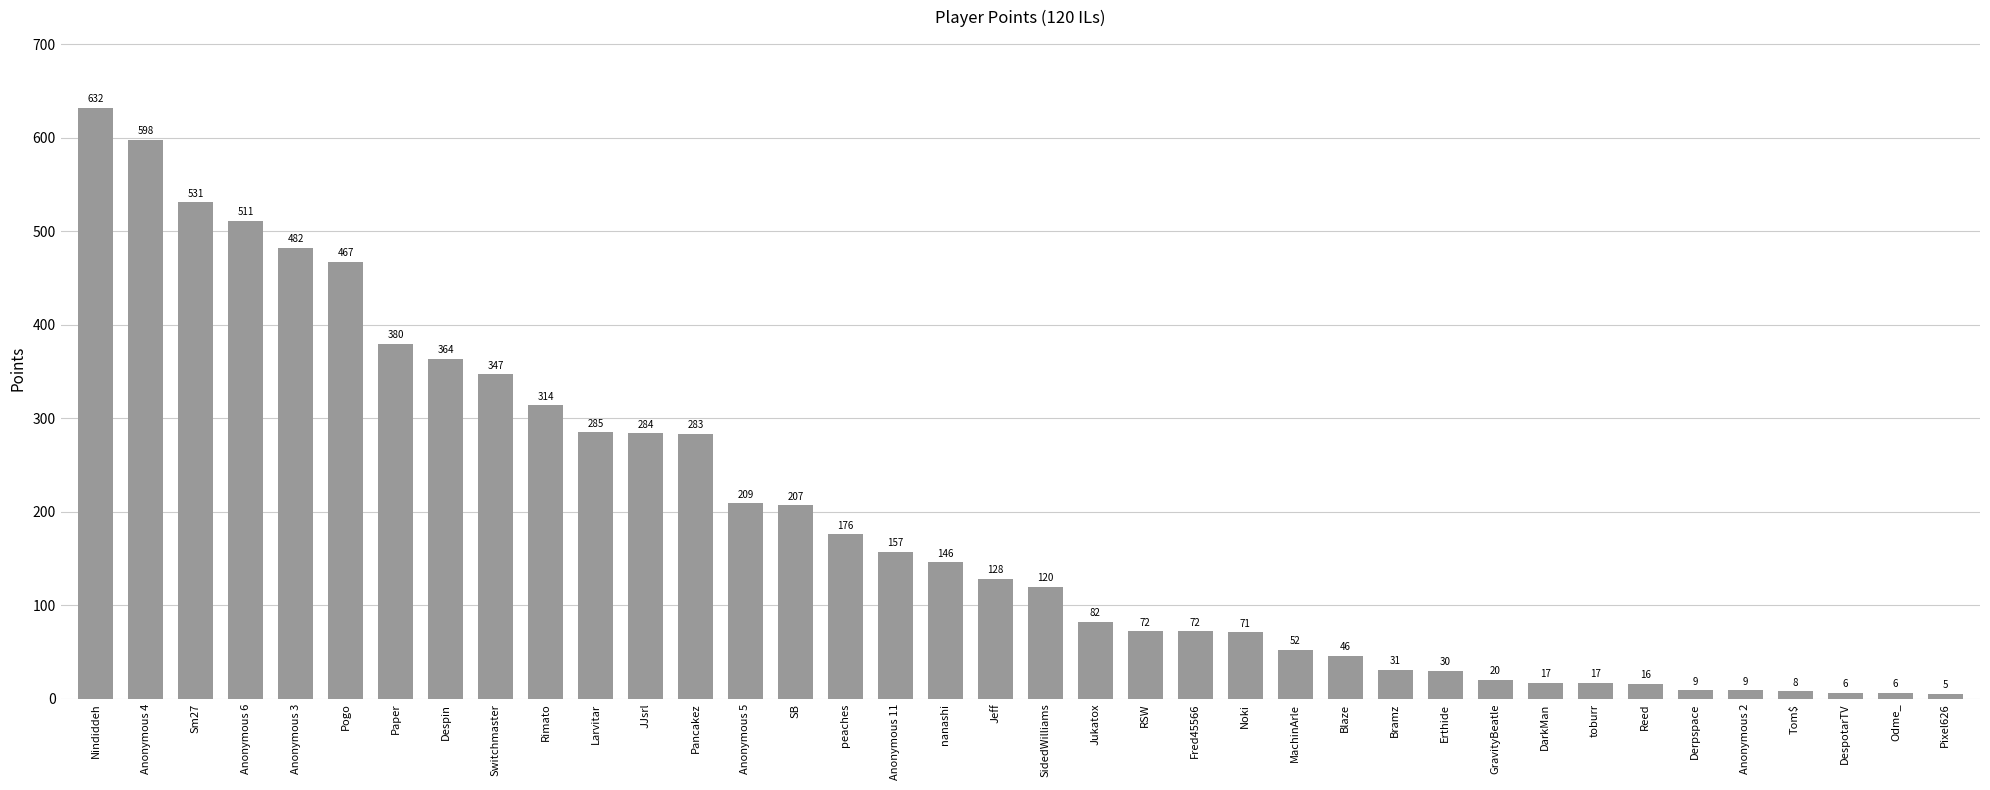

What is the average value?

189